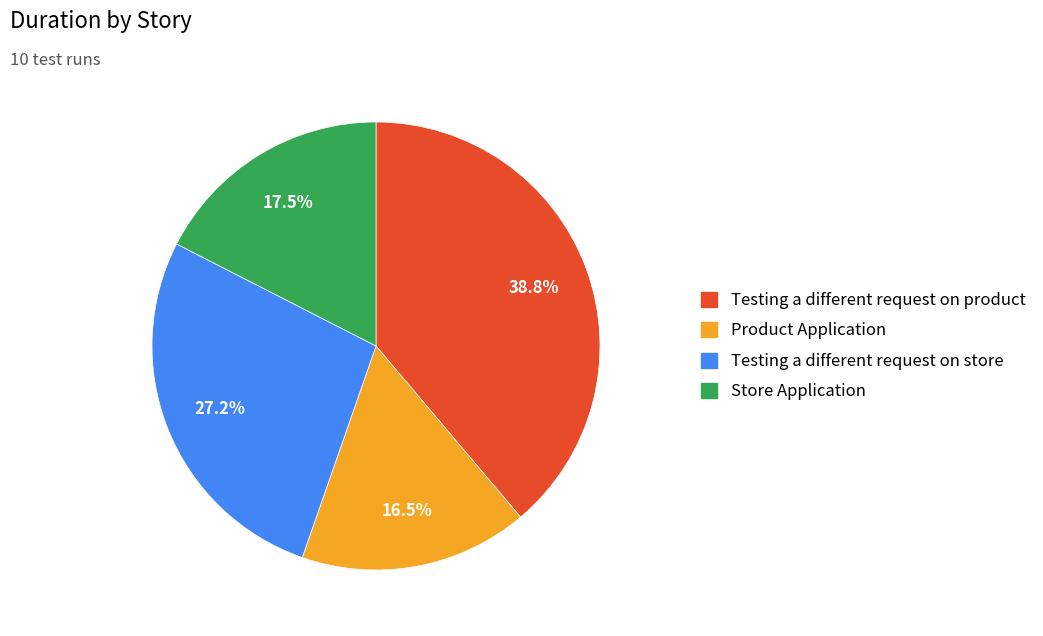

How many segments does this pie chart have?

4